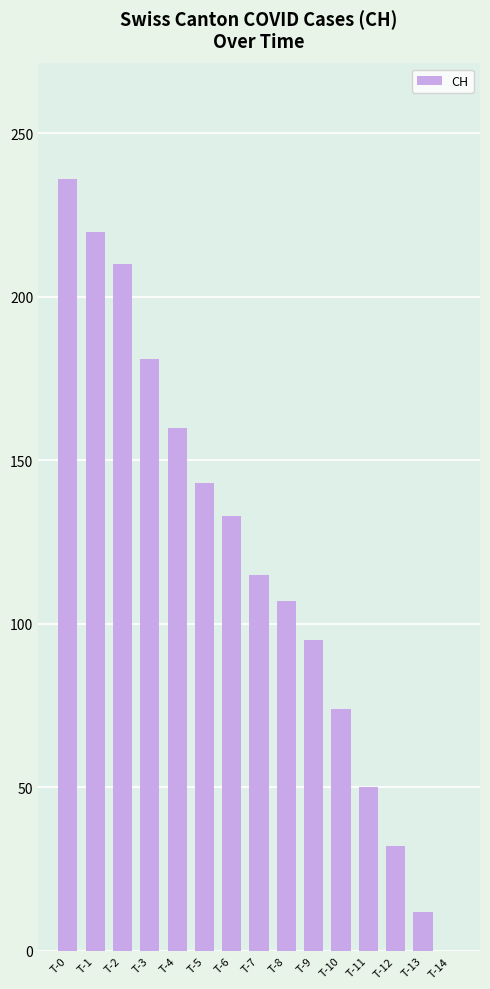

What value does the data have at T-13?

12